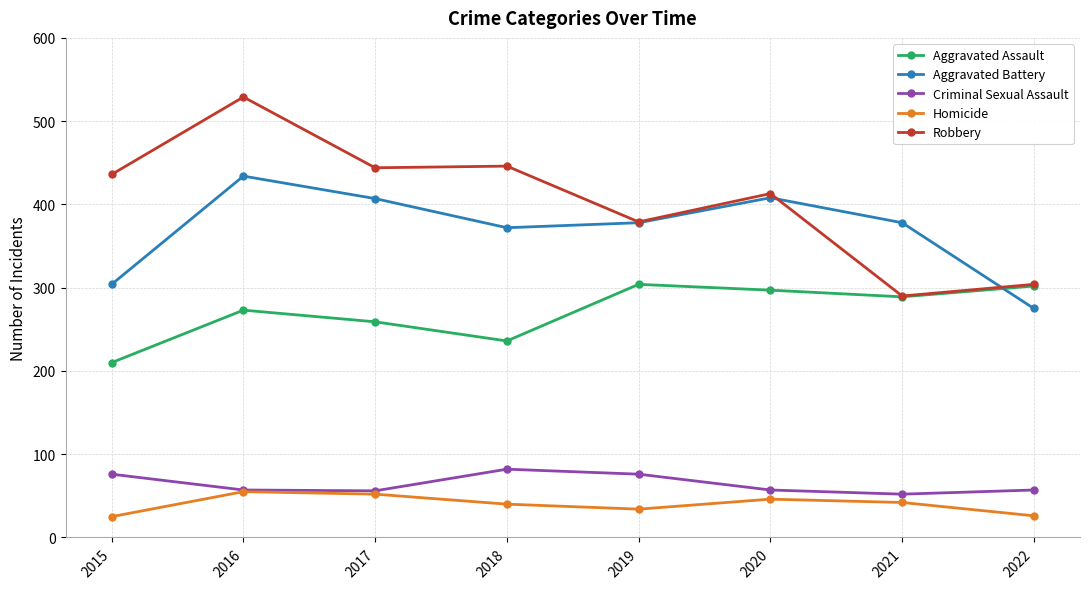

True or false: Criminal Sexual Assault and Aggravated Assault intersect in this chart.

False